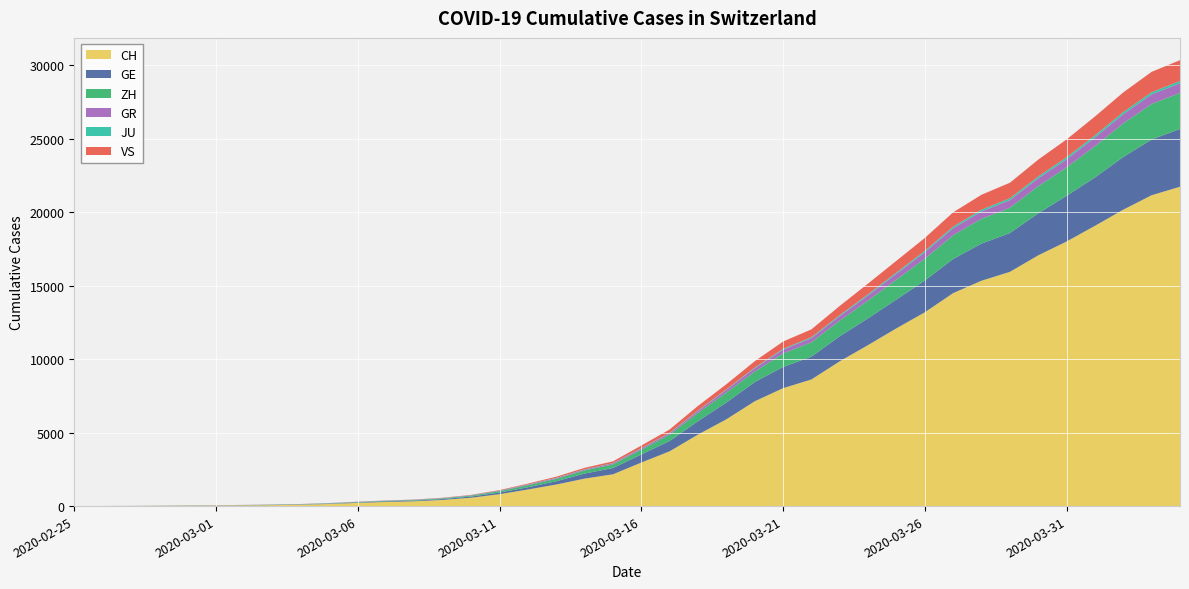

Reading left to right, transcribe all the data shown in this chart.

CH: 0	4	8	19	29	35	49	68	96	142	218	279	327	419	571	809	1128	1466	1869	2163	2962	3728	4865	5903	7129	8019	8614	9850	10954	12093	13182	14488	15329	15932	17056	17996	19064	20163	21144	21722
GE: 0	1	1	4	8	9	10	13	15	20	29	42	44	59	79	112	153	224	343	425	549	701	911	1139	1307	1445	1549	1703	1820	1960	2161	2322	2527	2638	2855	3109	3289	3582	3793	3928
ZH: 0	0	2	2	6	7	10	13	15	23	29	34	40	49	62	101	140	163	218	250	326	429	568	679	711	919	978	1067	1213	1357	1489	1616	1690	1722	1848	1936	2125	2289	2417	2450
GR: 0	2	2	6	6	6	9	9	12	14	16	17	18	18	22	31	43	53	56	71	84	101	128	182	226	258	284	300	343	393	433	474	495	519	535	547	592	622	649	657
JU: 0	0	1	1	1	1	1	2	2	4	4	5	5	7	7	7	12	17	18	19	25	29	32	36	44	54	61	69	82	92	100	114	119	127	128	140	145	149	149	154
VS: 0	0	0	1	1	2	3	3	4	5	6	7	12	17	22	30	53	76	98	115	172	225	312	349	436	498	535	628	728	793	874	968	1017	1055	1144	1211	1282	1334	1385	1418